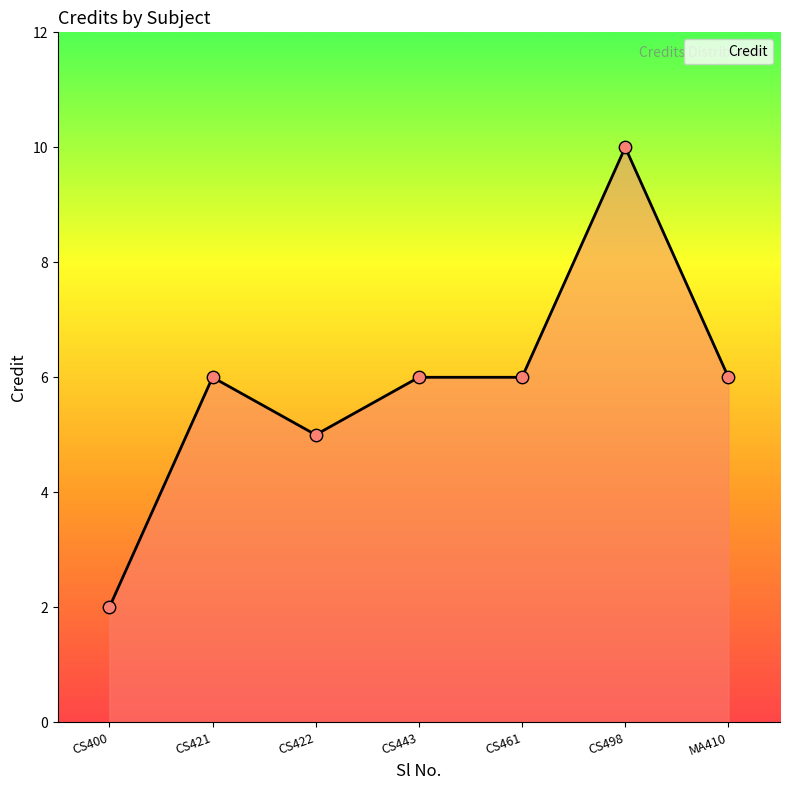

What is the change in value from CS400 to MA410?

+4